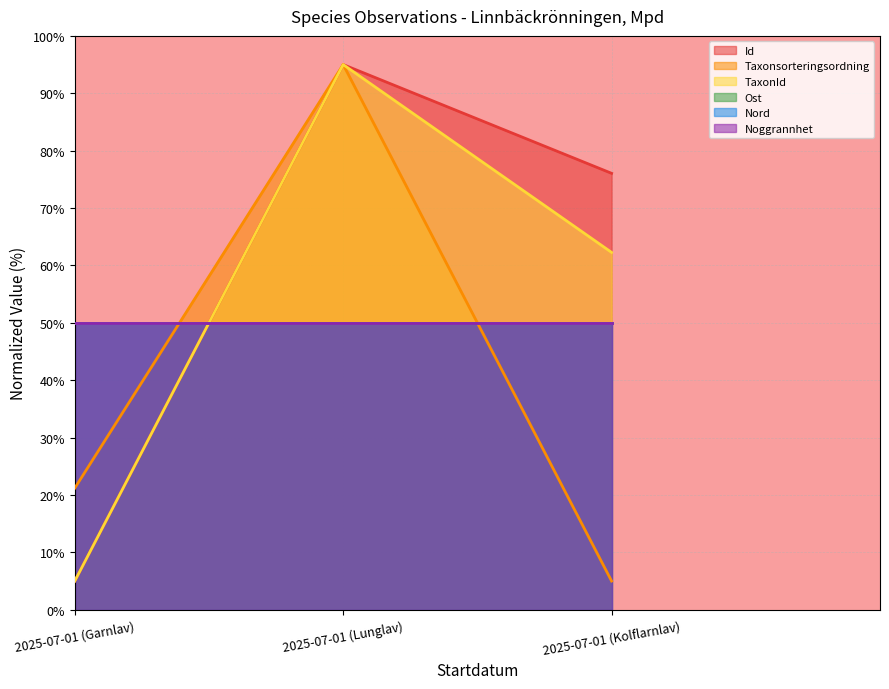

How many data points in Taxonsorteringsordning are less than 21?

1